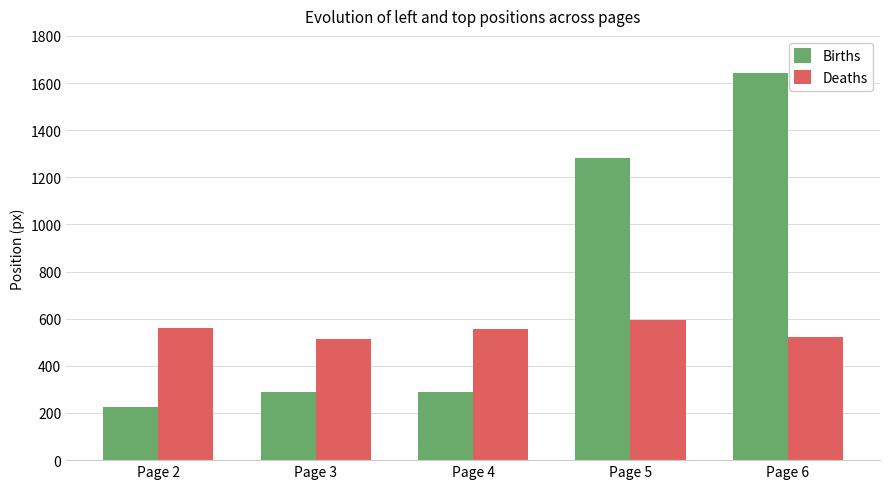

What is the value of the Deaths bar at the 3rd from the left?

556.8